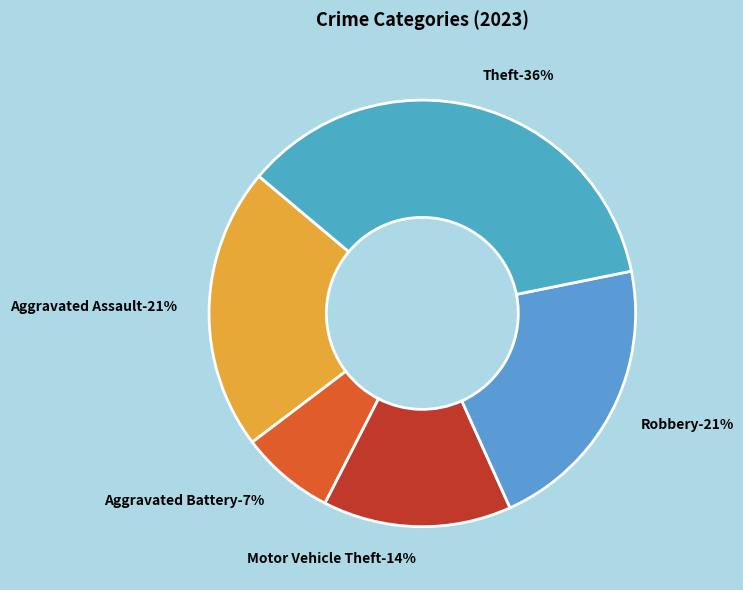

Is the sum of Aggravated Battery and Robbery greater than half?

No